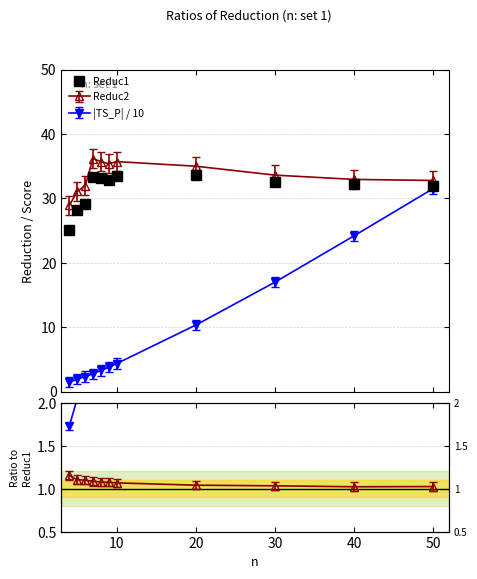

How many data points are above 32?

7